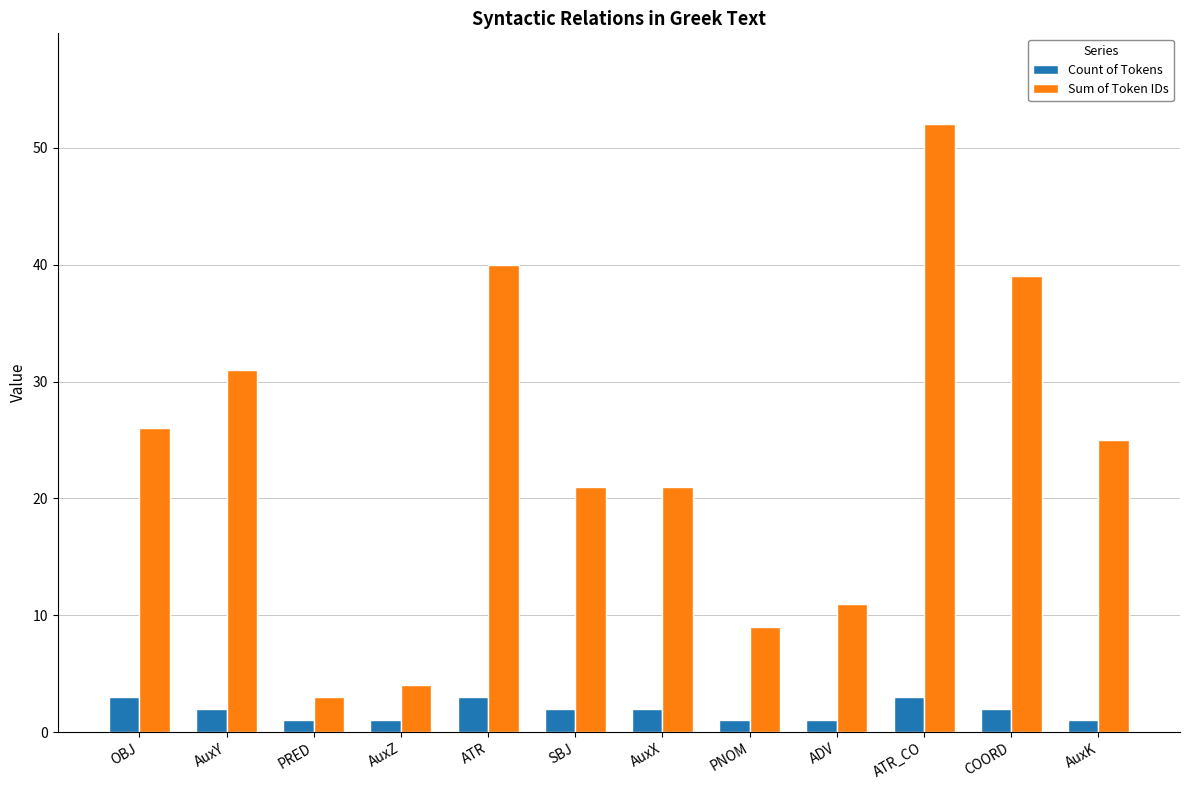

Between AuxZ and ATR, which series saw the biggest shift?

Sum of Token IDs